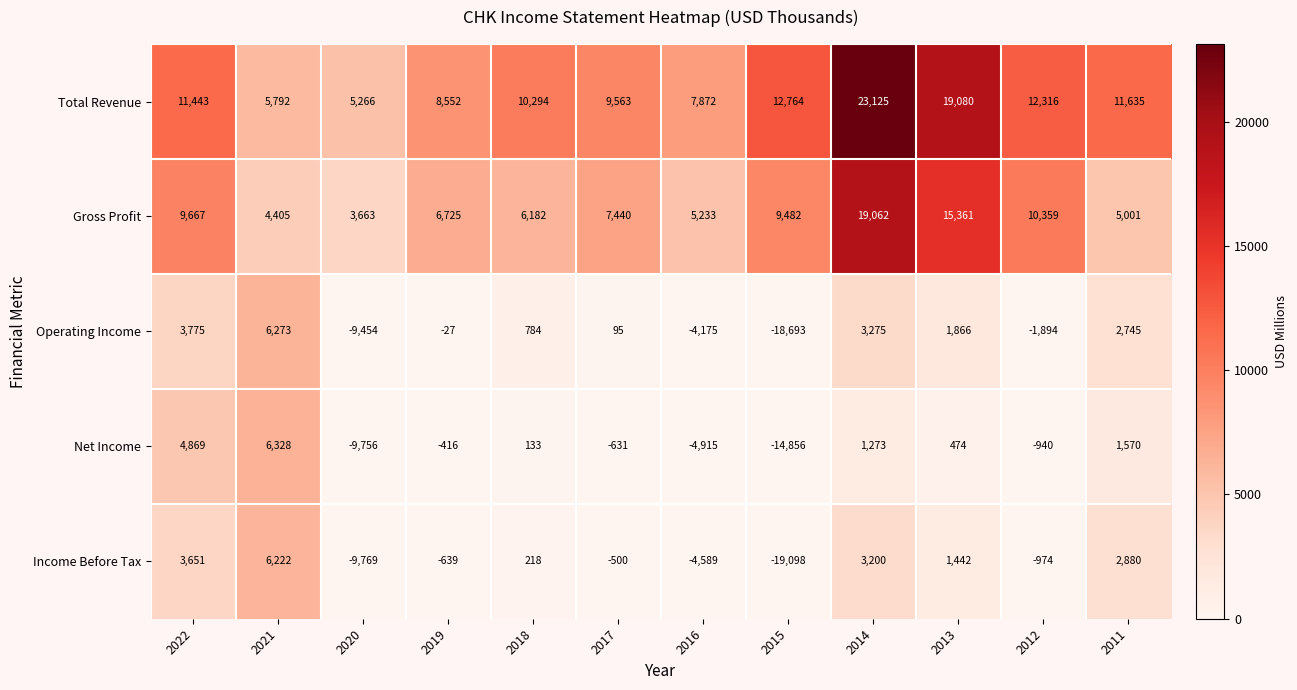

How many distinct data groups are displayed?

5